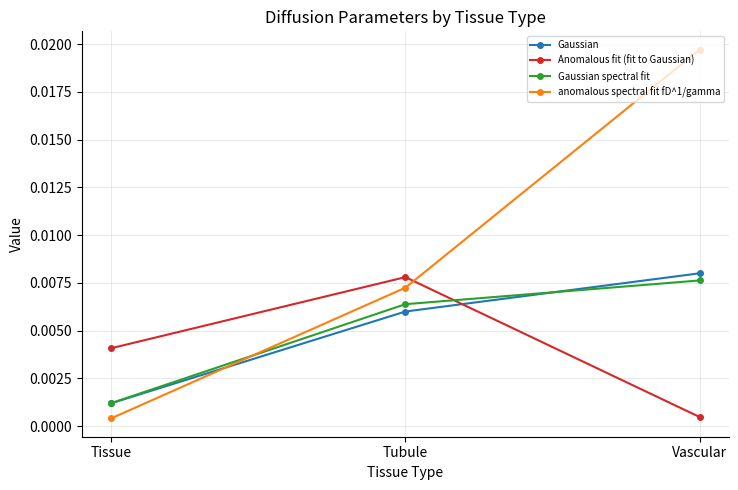

At which label is anomalous spectral fit fD^1/gamma closest to 0?

Tissue